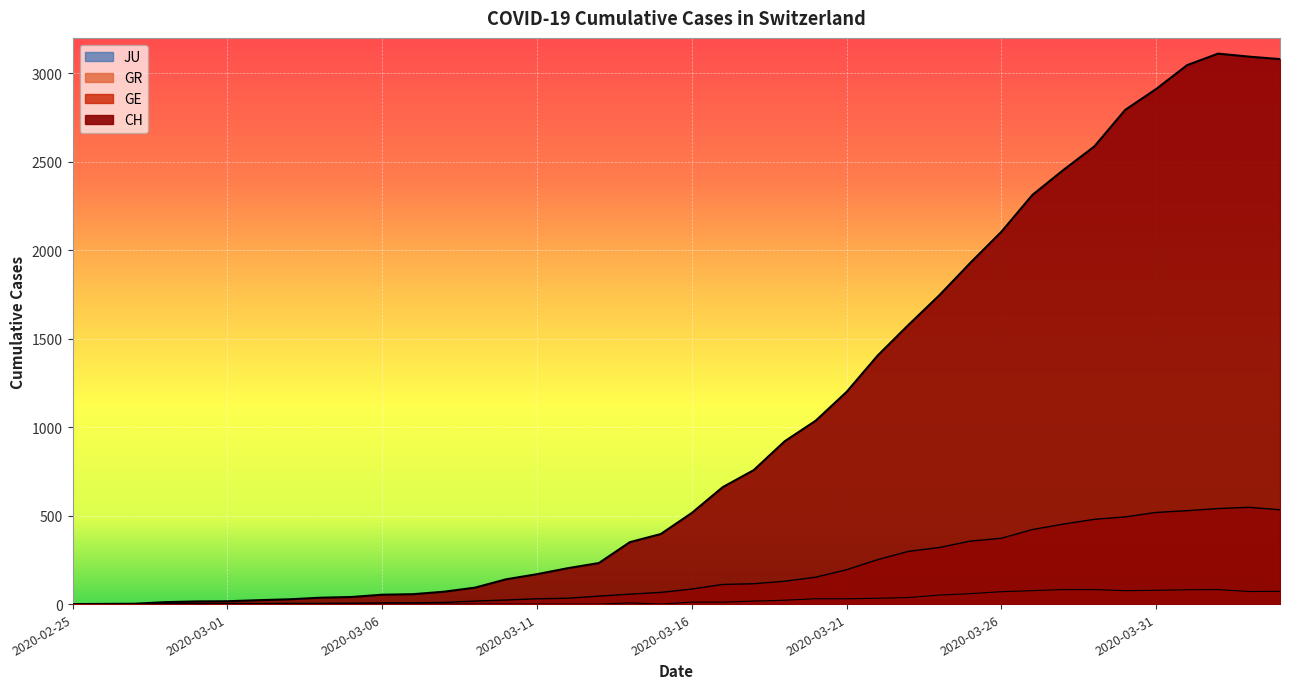

What is the label of the 36th point from the left?

2020-03-31